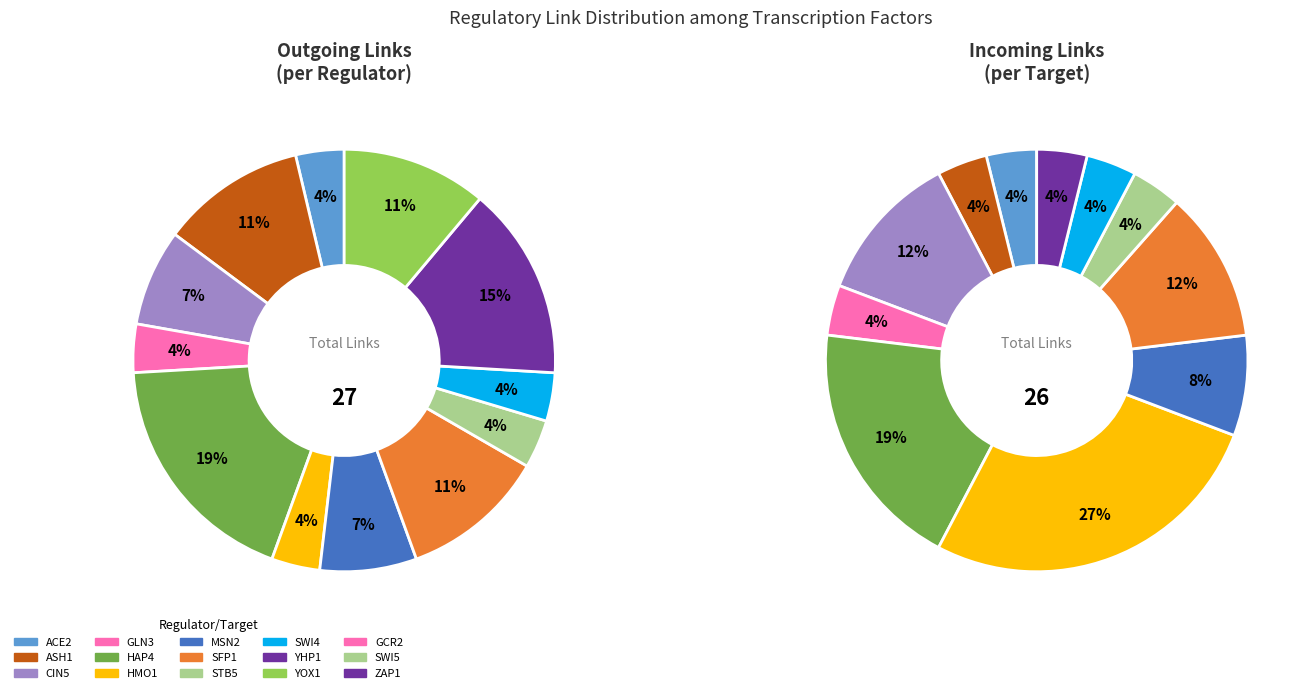

True or false: GCR2 accounts for 1% of the total.

False